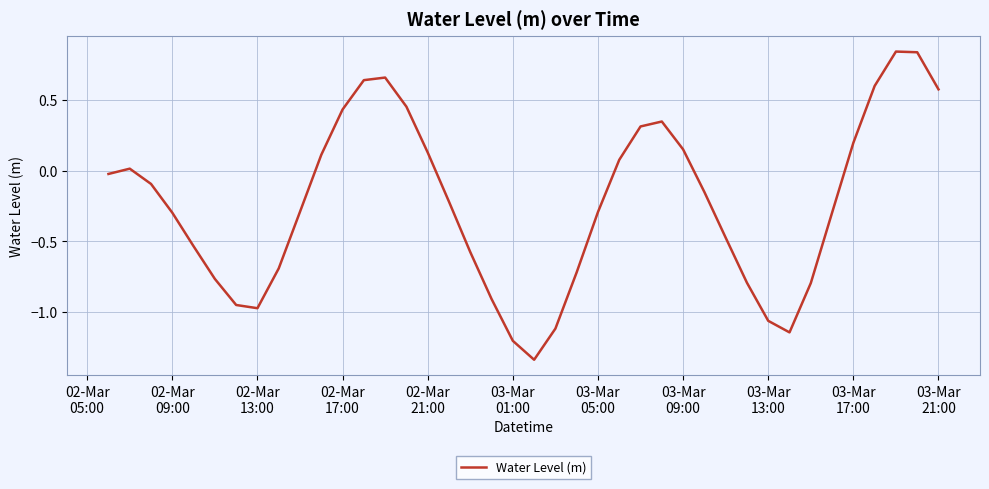

Reading left to right, list all the values displayed in this chart.

-0.0	0.0	-0.1	-0.3	-0.5	-0.8	-1.0	-1.0	-0.7	-0.3	0.1	0.4	0.6	0.7	0.5	0.1	-0.2	-0.6	-0.9	-1.2	-1.3	-1.1	-0.7	-0.3	0.1	0.3	0.3	0.2	-0.2	-0.5	-0.8	-1.1	-1.1	-0.8	-0.3	0.2	0.6	0.8	0.8	0.6